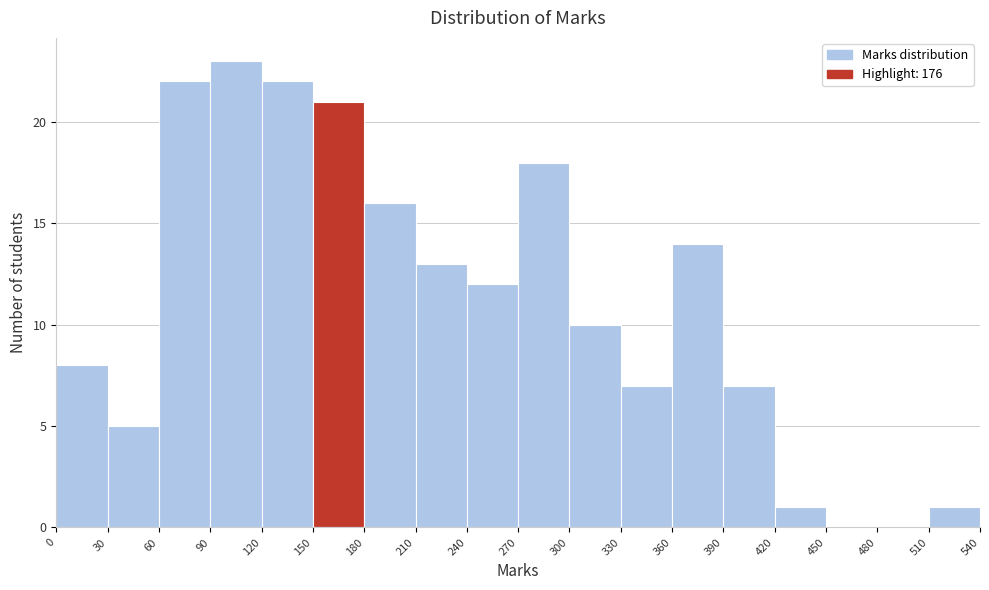

How tall is the bar that spans 270 to 300 on the x-axis? The values are not printed on the chart, so give them approximately, as read against the axis.

18